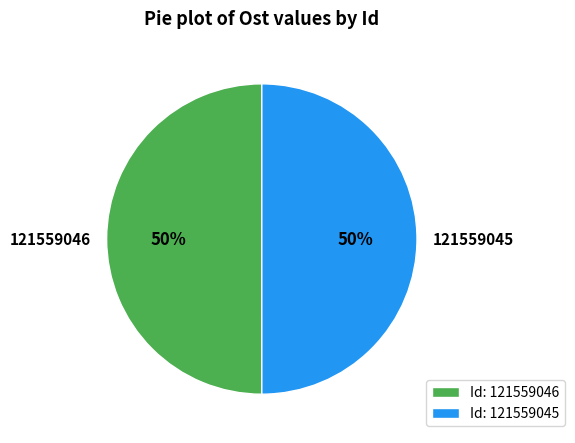

How many segments does this pie chart have?

2